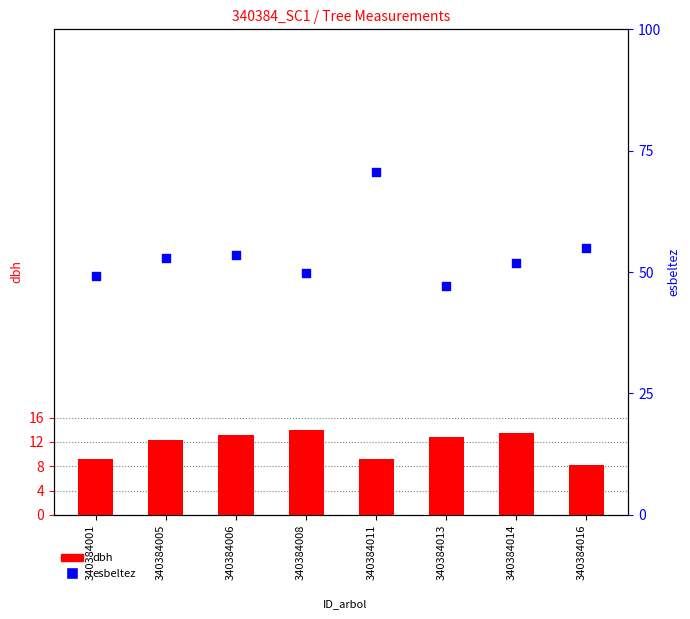

What are all the series names shown in the legend?

dbh, esbeltez